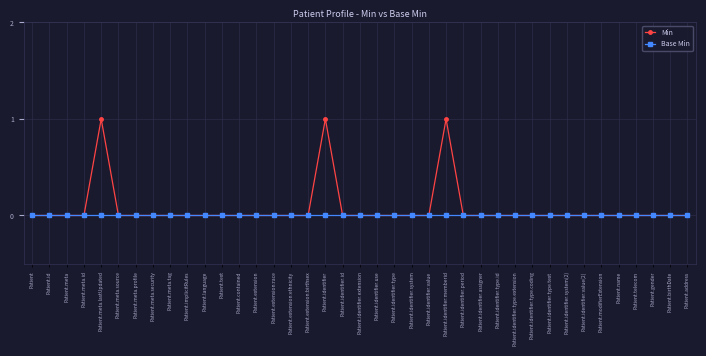

What are all the series names shown in the legend?

Min, Base Min